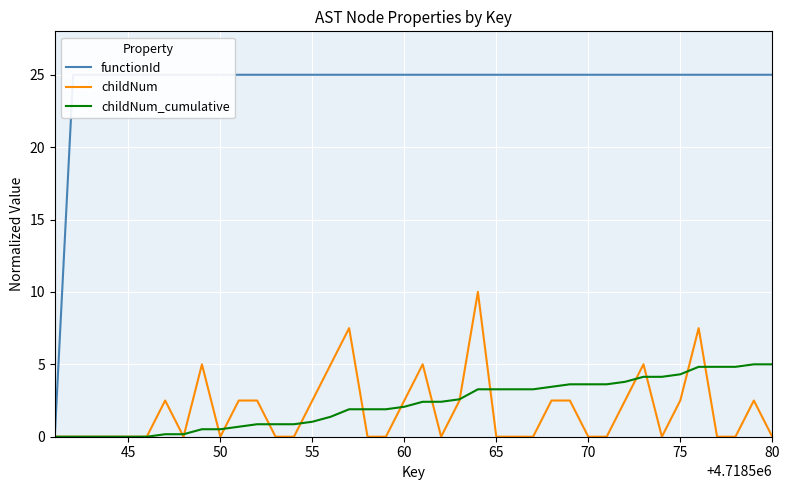

What is the maximum value for childNum?

10.0